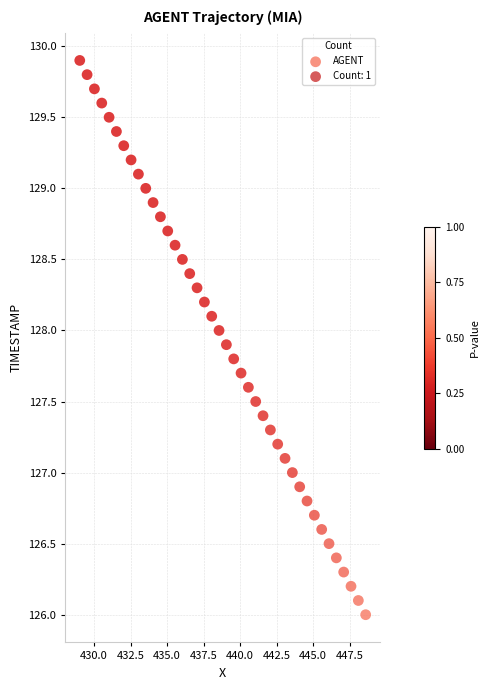

What is the range of X values (max minus min)?

19.6